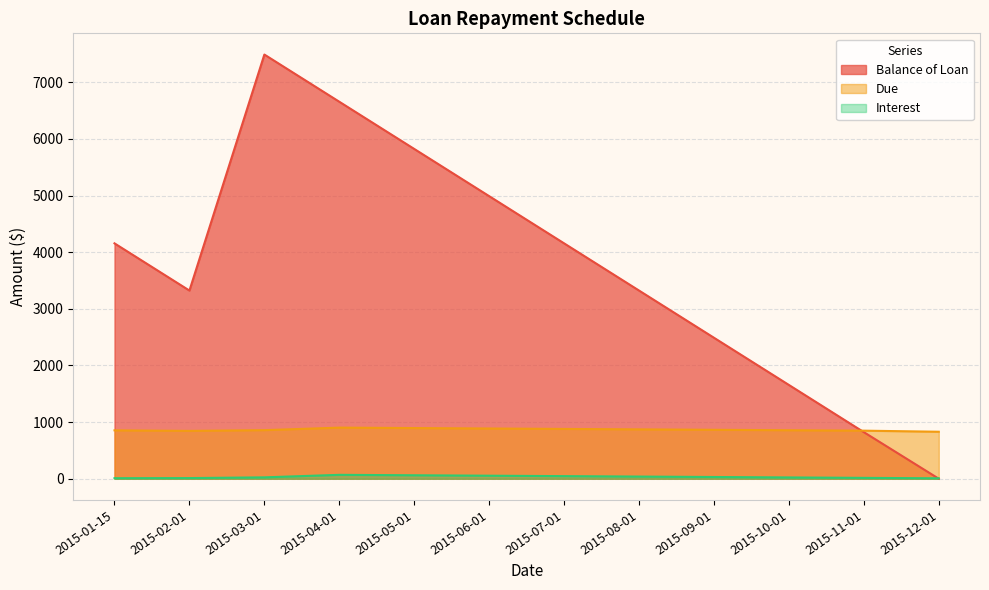

Which has a higher value, 2015-10-01 or 2015-12-01?

2015-10-01